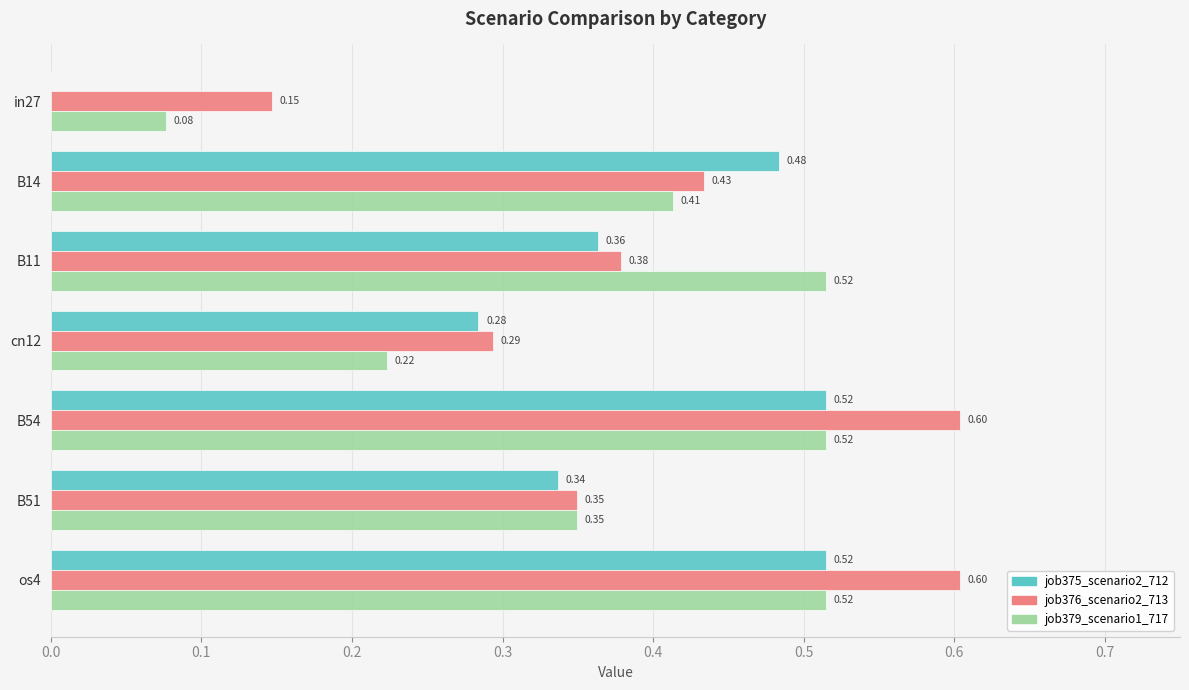

Which series changed the most between B11 and os4?

job376_scenario2_713